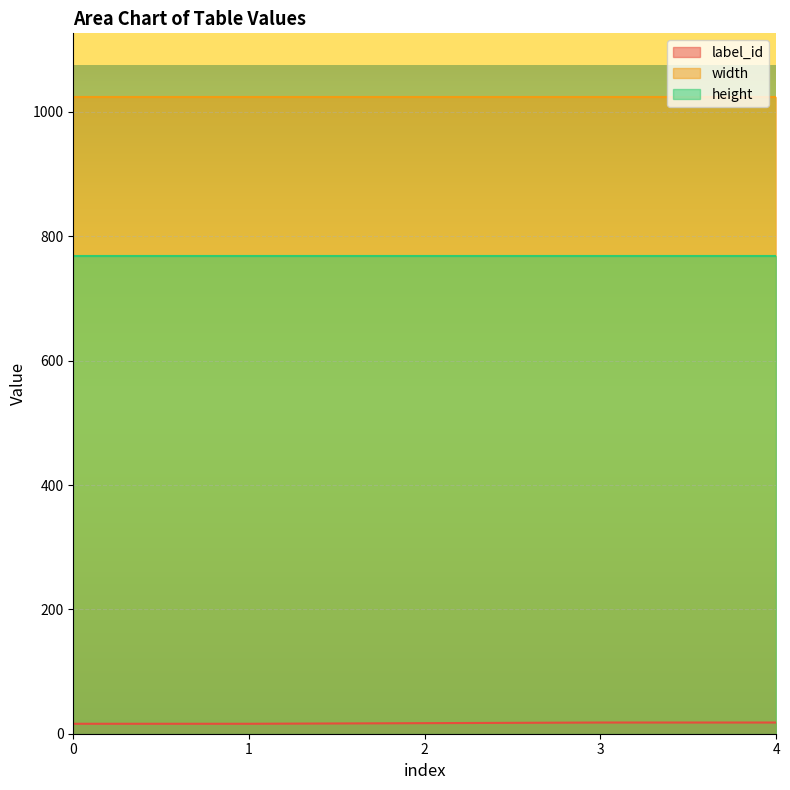

At which category is the sum across all series the highest?

3